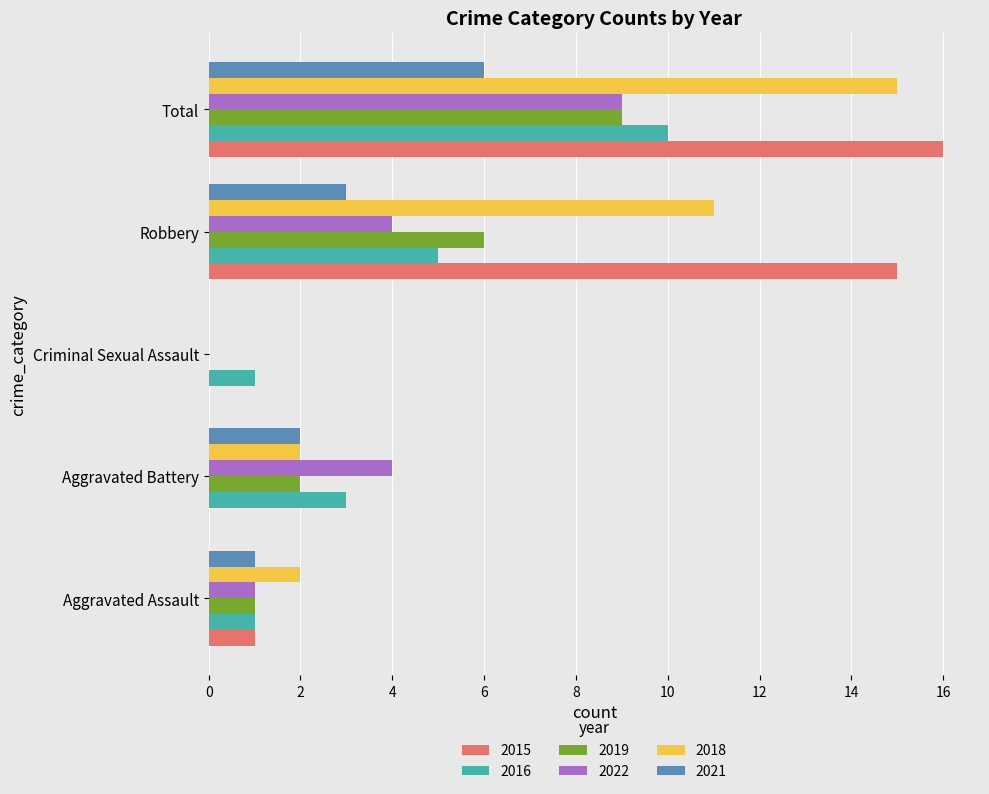

What is the total value across all series at Aggravated Assault?

7